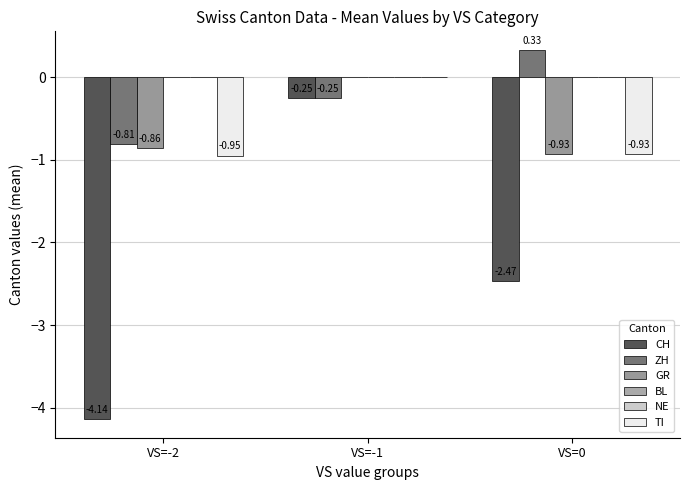

Reading left to right, transcribe all the data shown in this chart.

CH: VS=-2=-4.1	VS=-1=-0.2	VS=0=-2.5
ZH: VS=-2=-0.8	VS=-1=-0.2	VS=0=0.3
GR: VS=-2=-0.9	VS=-1=0.0	VS=0=-0.9
BL: VS=-2=0.0	VS=-1=0.0	VS=0=0.0
NE: VS=-2=0.0	VS=-1=0.0	VS=0=0.0
TI: VS=-2=-0.9	VS=-1=0.0	VS=0=-0.9